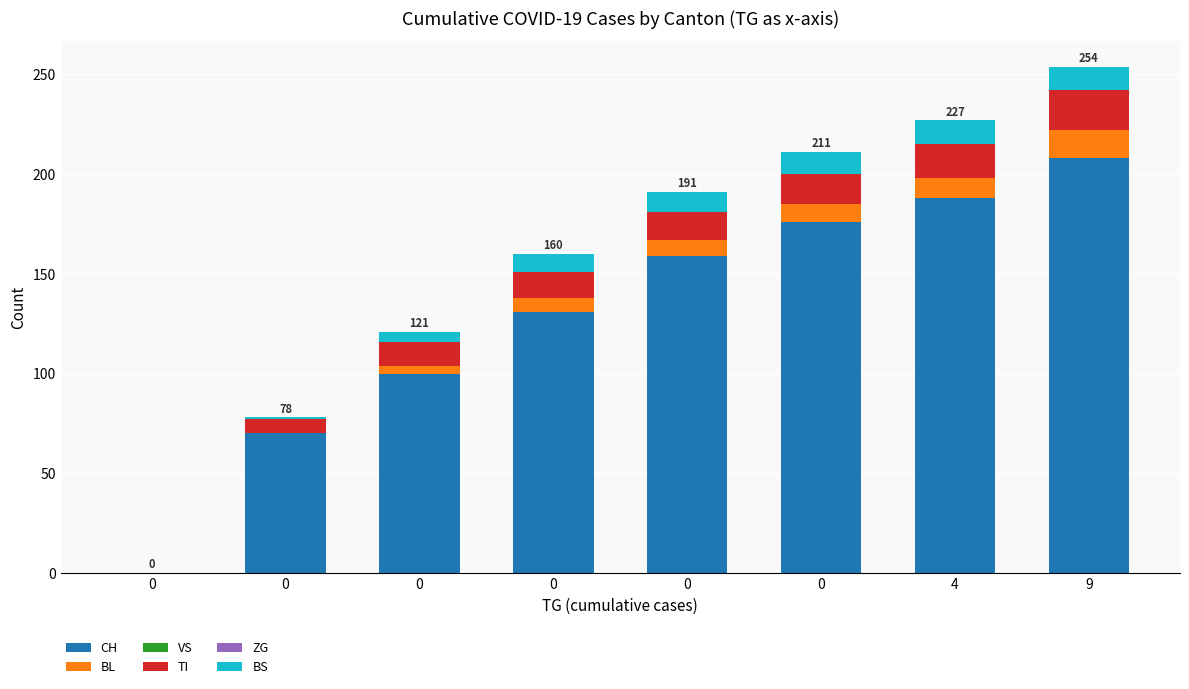

List the labels in order of CH value, smallest first.

0, 0, 0, 0, 0, 0, 4, 9